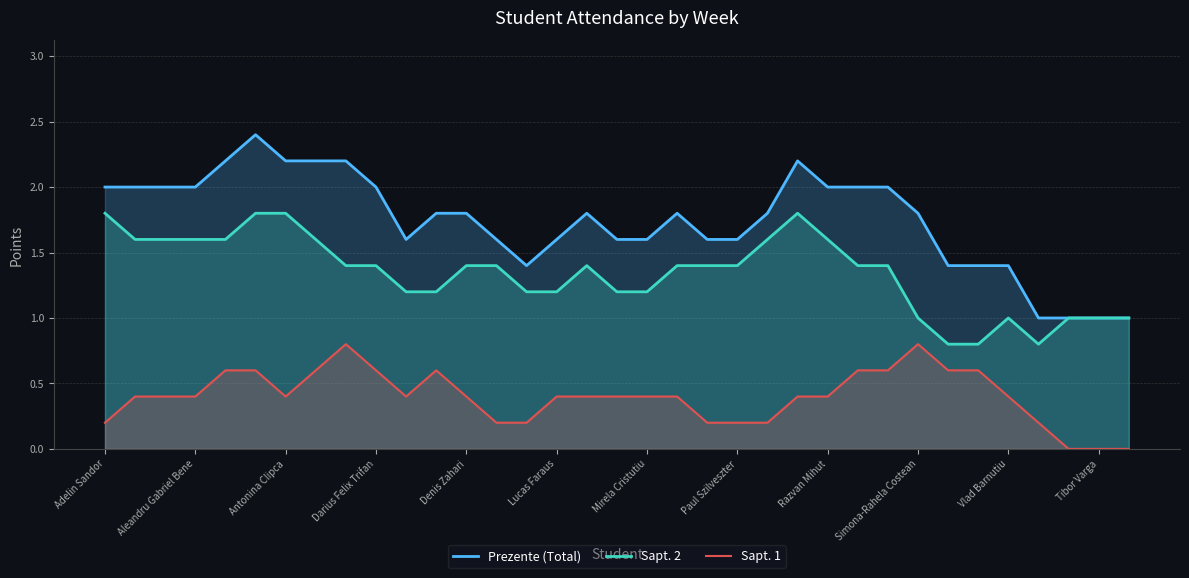

Which series has the widest spread of values?

Prezente (Total)